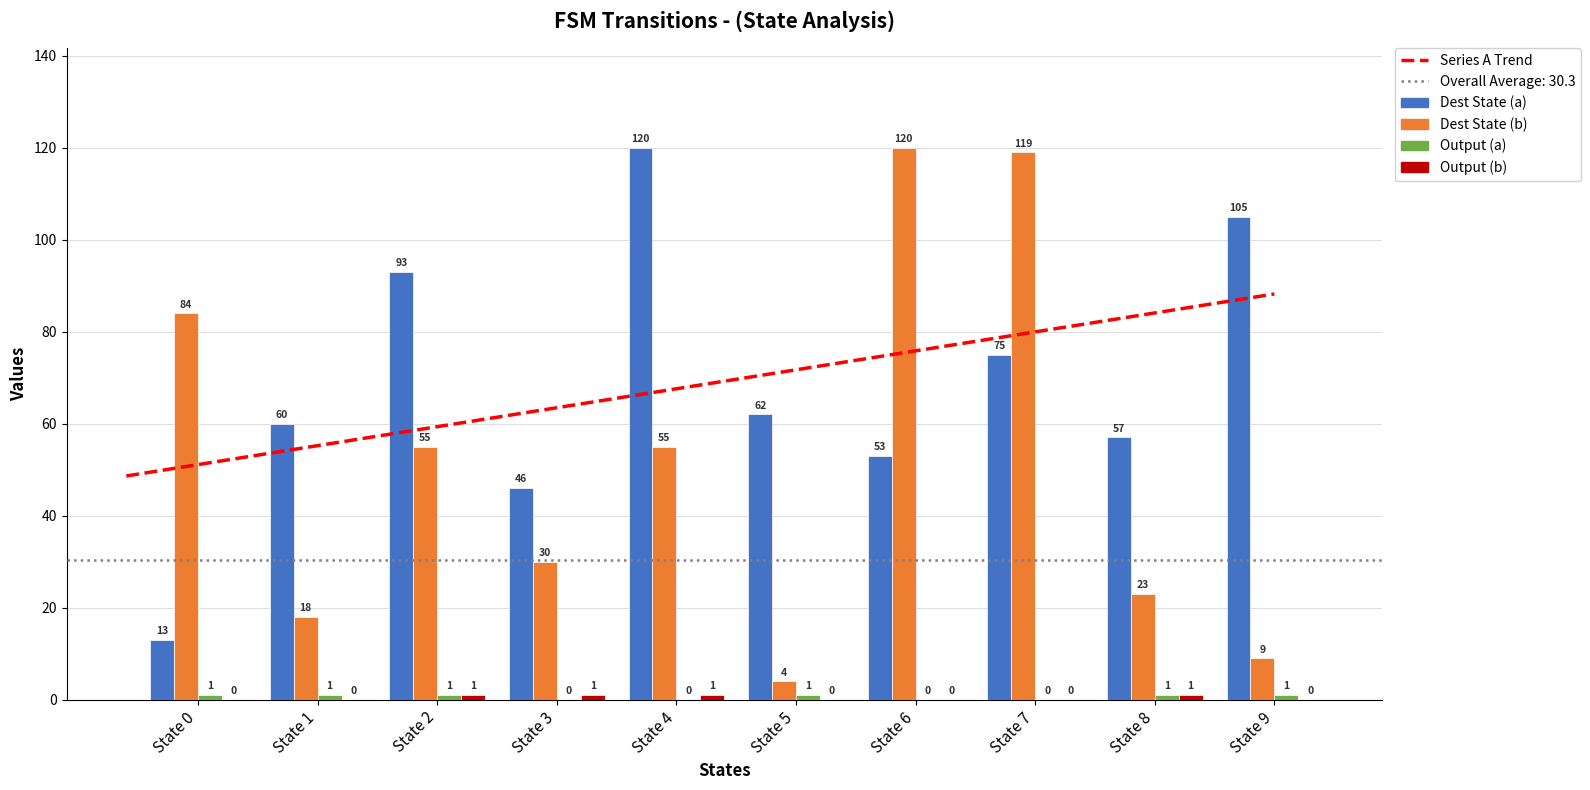

Reading left to right, transcribe all the data shown in this chart.

Dest State (a): State 0=13	State 1=60	State 2=93	State 3=46	State 4=120	State 5=62	State 6=53	State 7=75	State 8=57	State 9=105
Dest State (b): State 0=84	State 1=18	State 2=55	State 3=30	State 4=55	State 5=4	State 6=120	State 7=119	State 8=23	State 9=9
Output (a): State 0=1	State 1=1	State 2=1	State 3=0	State 4=0	State 5=1	State 6=0	State 7=0	State 8=1	State 9=1
Output (b): State 0=0	State 1=0	State 2=1	State 3=1	State 4=1	State 5=0	State 6=0	State 7=0	State 8=1	State 9=0